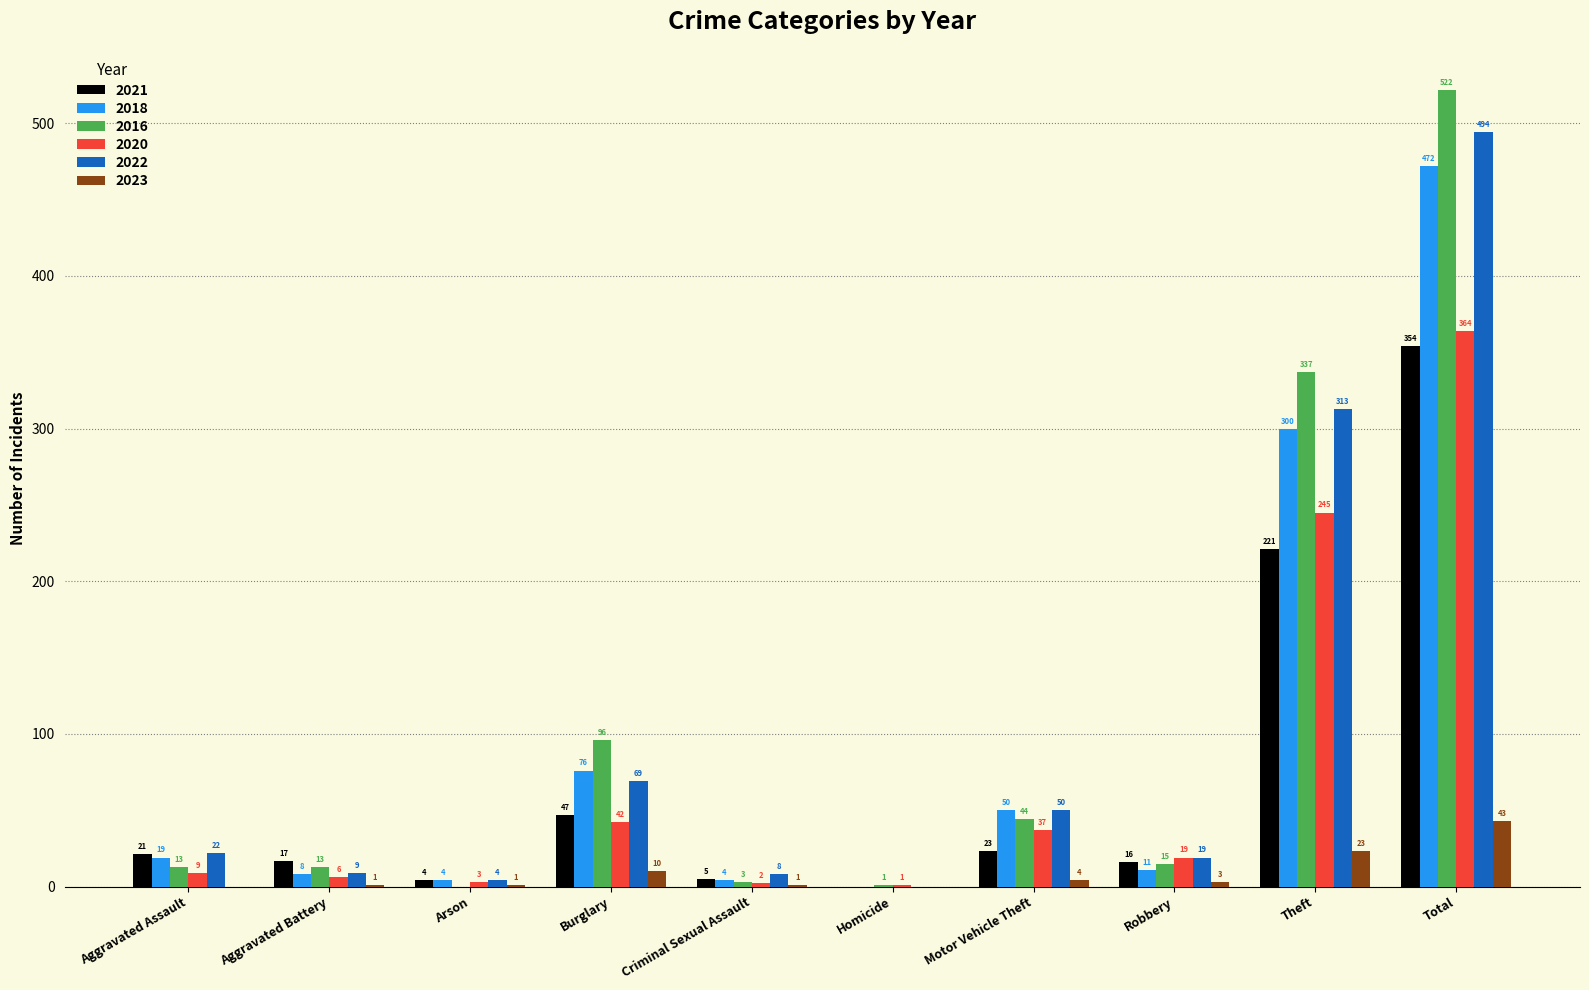

What is the maximum value for 2018?

472